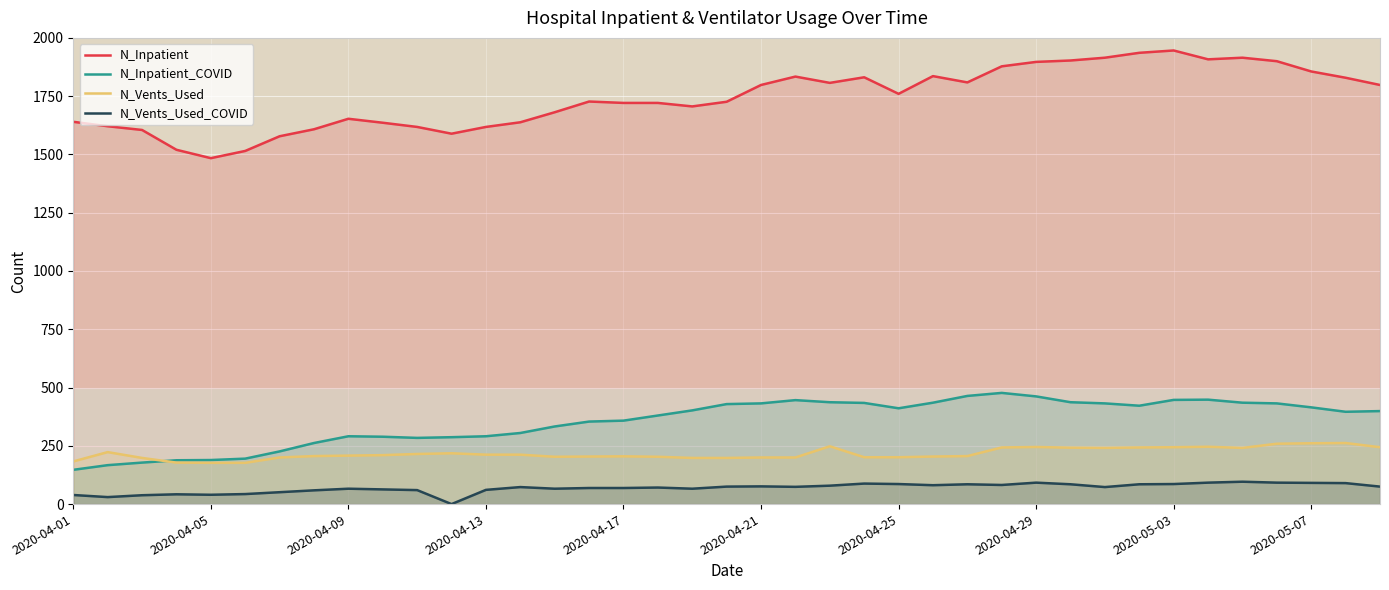

Is it true that N_Vents_Used equals 134 at 2020-04-29?

False